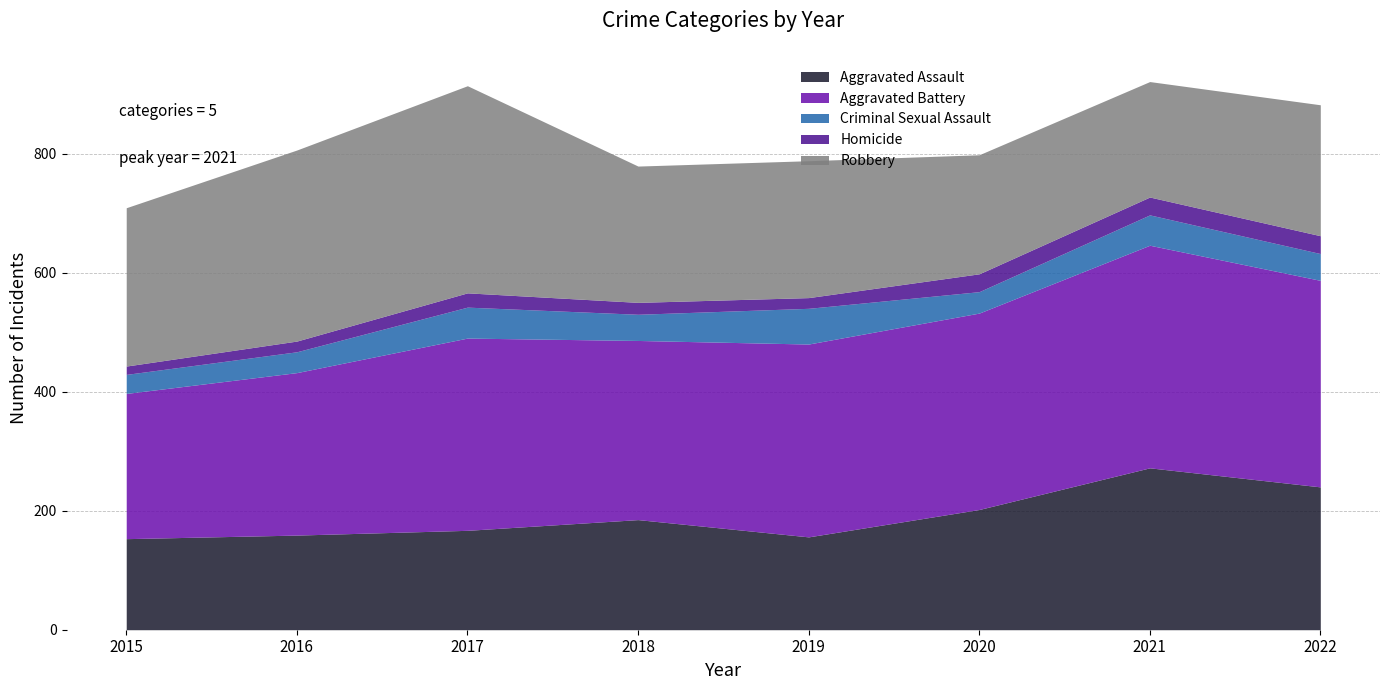

What is the difference between the maximum and second lowest values in the Criminal Sexual Assault series?

25